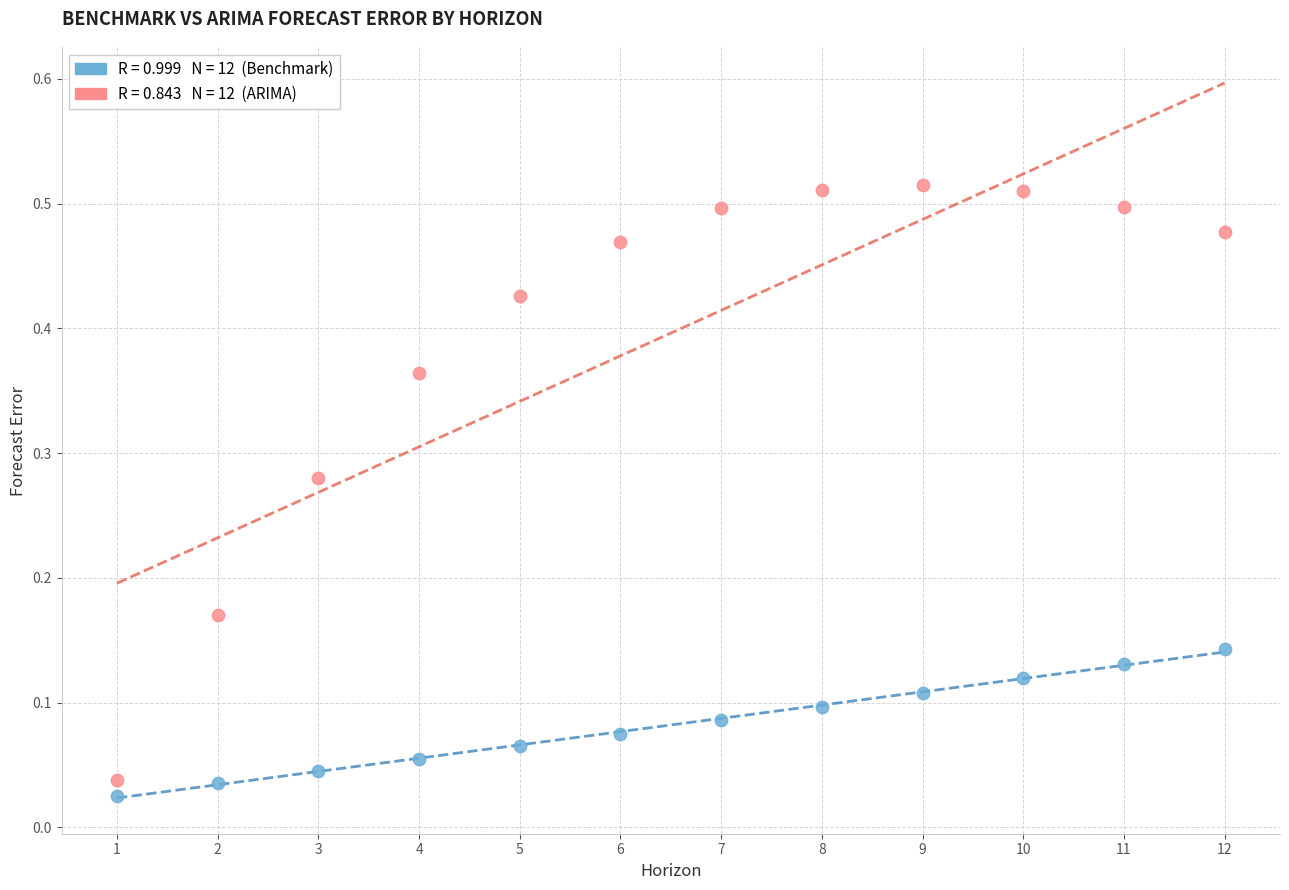

Across all data points, what is the range of X values (max minus min)?

11.0